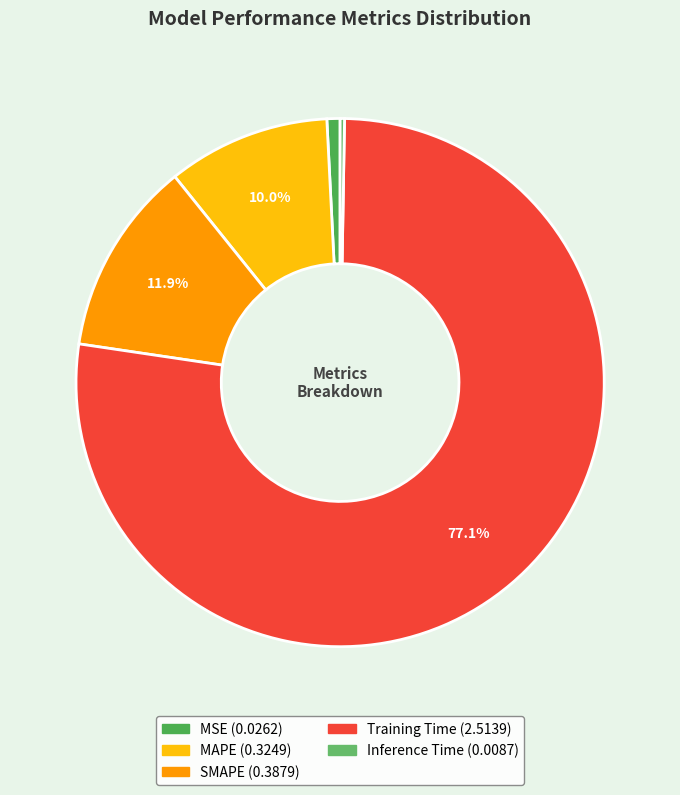

To the nearest percent, what percentage of the pie is Training Time?

77%